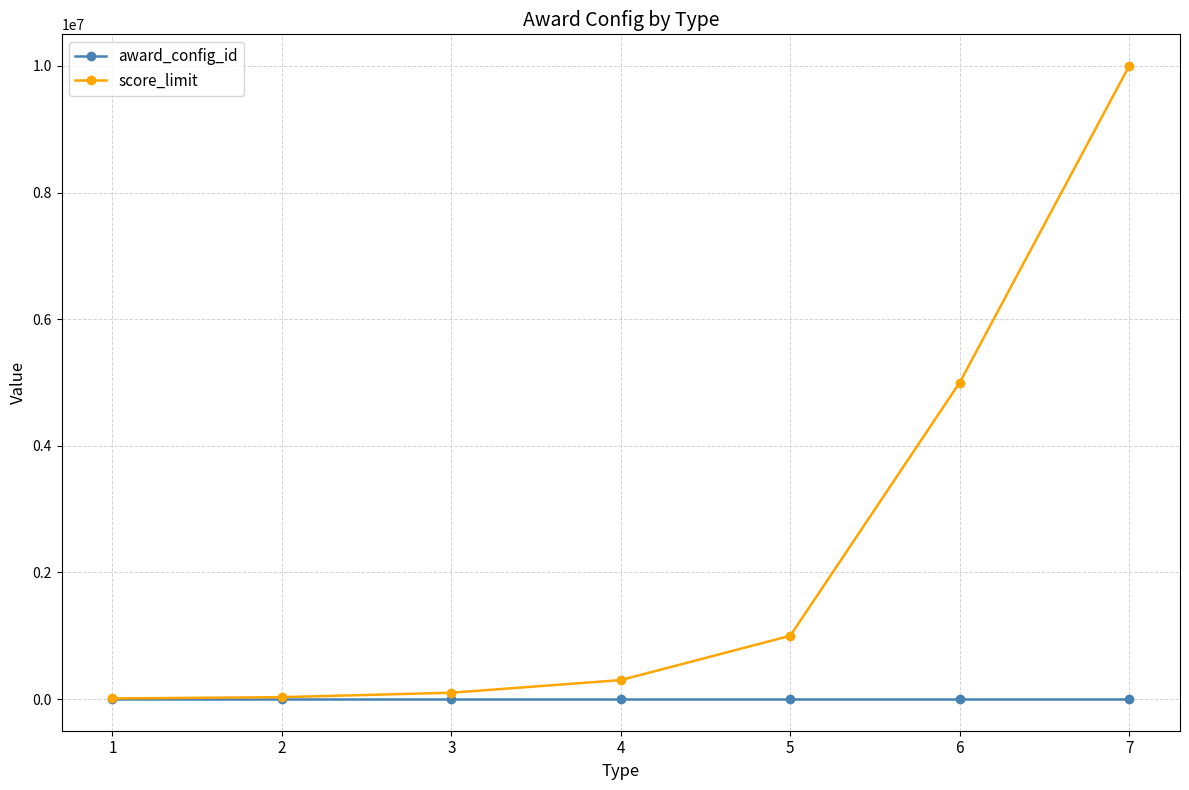

True or false: score_limit has more than 1 interior local peaks.

False